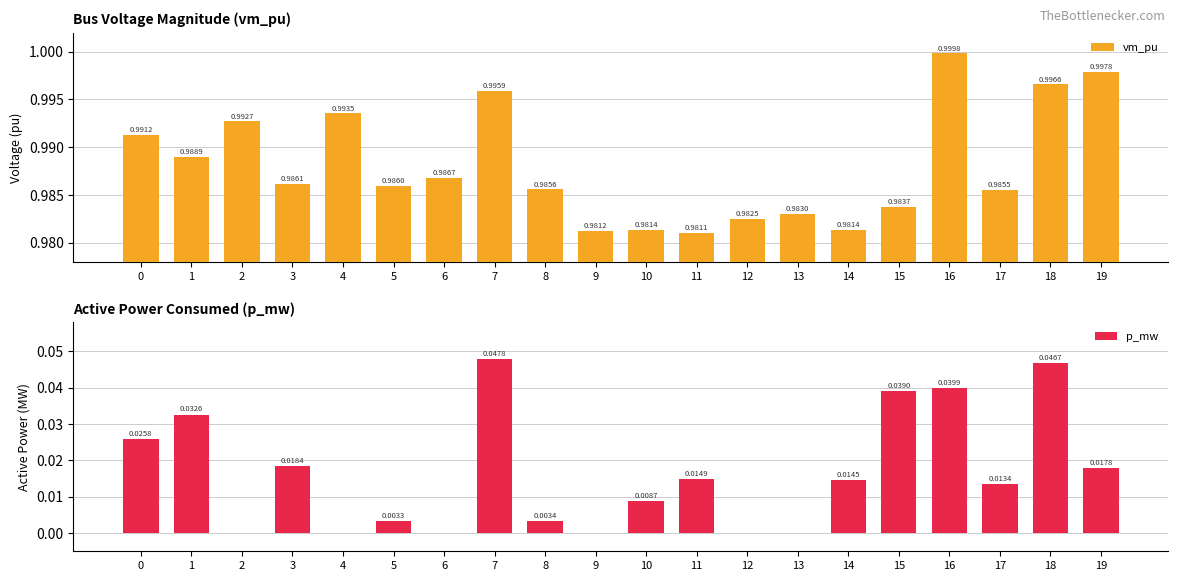

At which category is the sum across all series the highest?

7